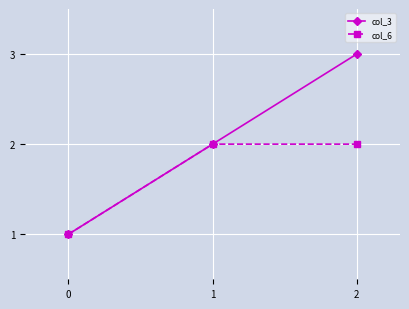

Is the value of col_3 at 0 greater than the value of col_6 at 2?

No